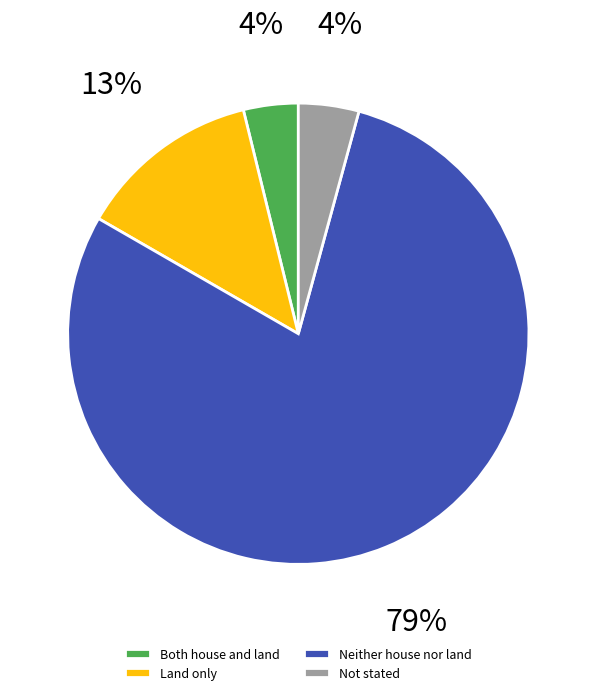

To the nearest percent, what is the combined percentage of Not stated and Neither house nor land?

83%